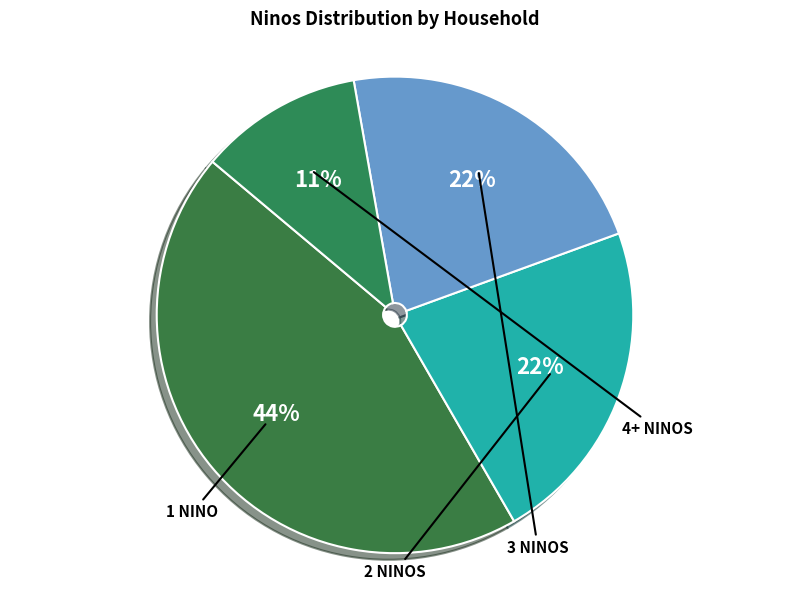

Count the number of slices in the pie.

4